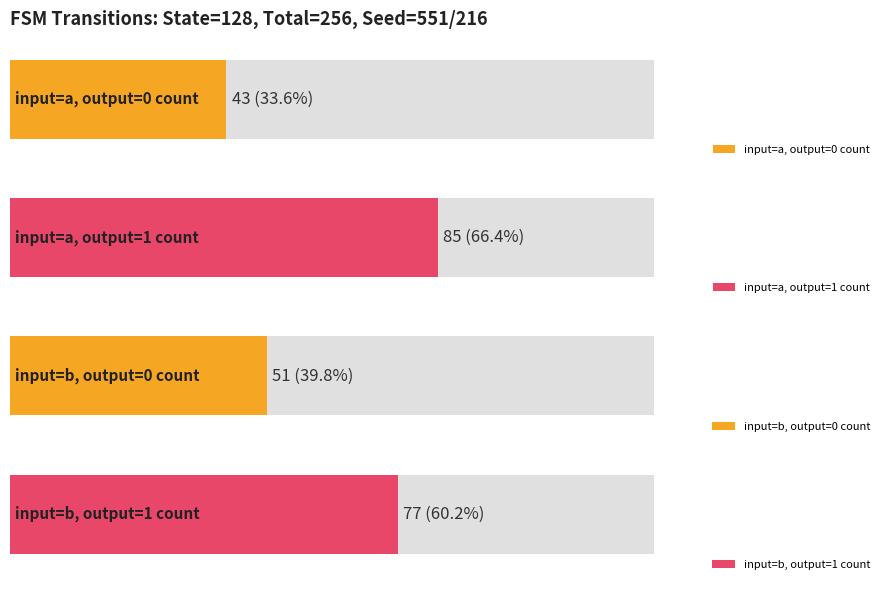

At how many categories does at least one series exceed 63?

2